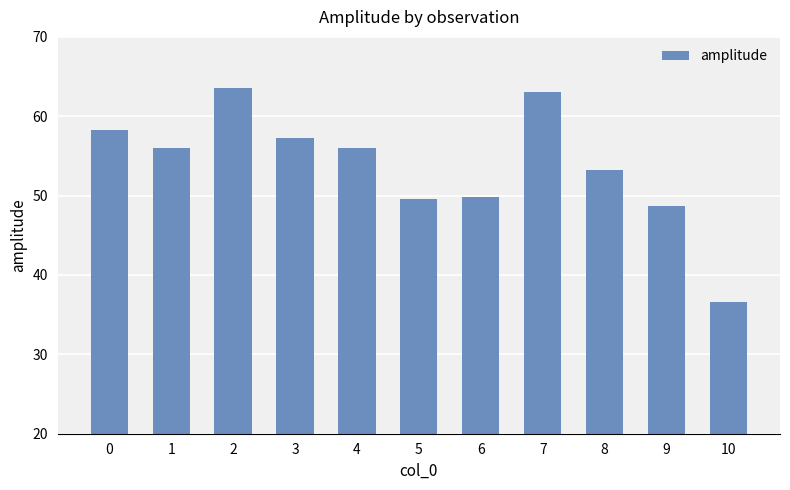

Does the chart contain stacked bars?

No